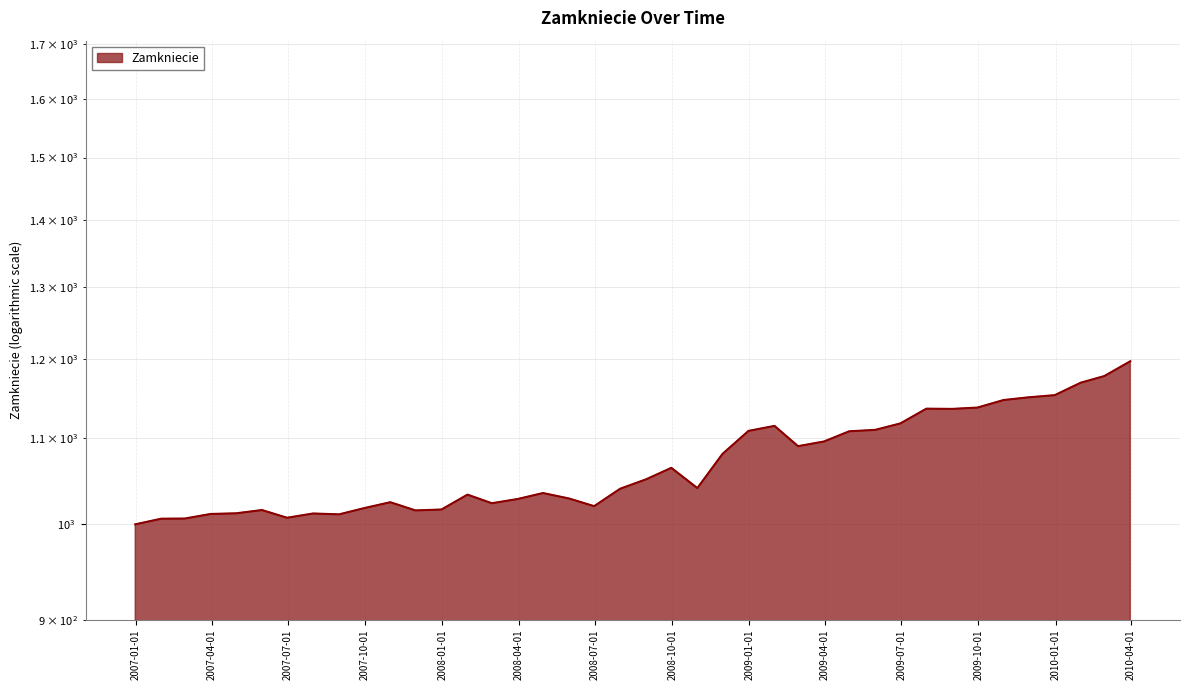

How many values are below 1040?

19